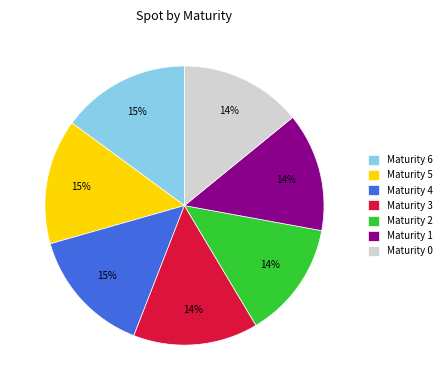

To the nearest percent, what percentage of the pie is Maturity 1?

14%